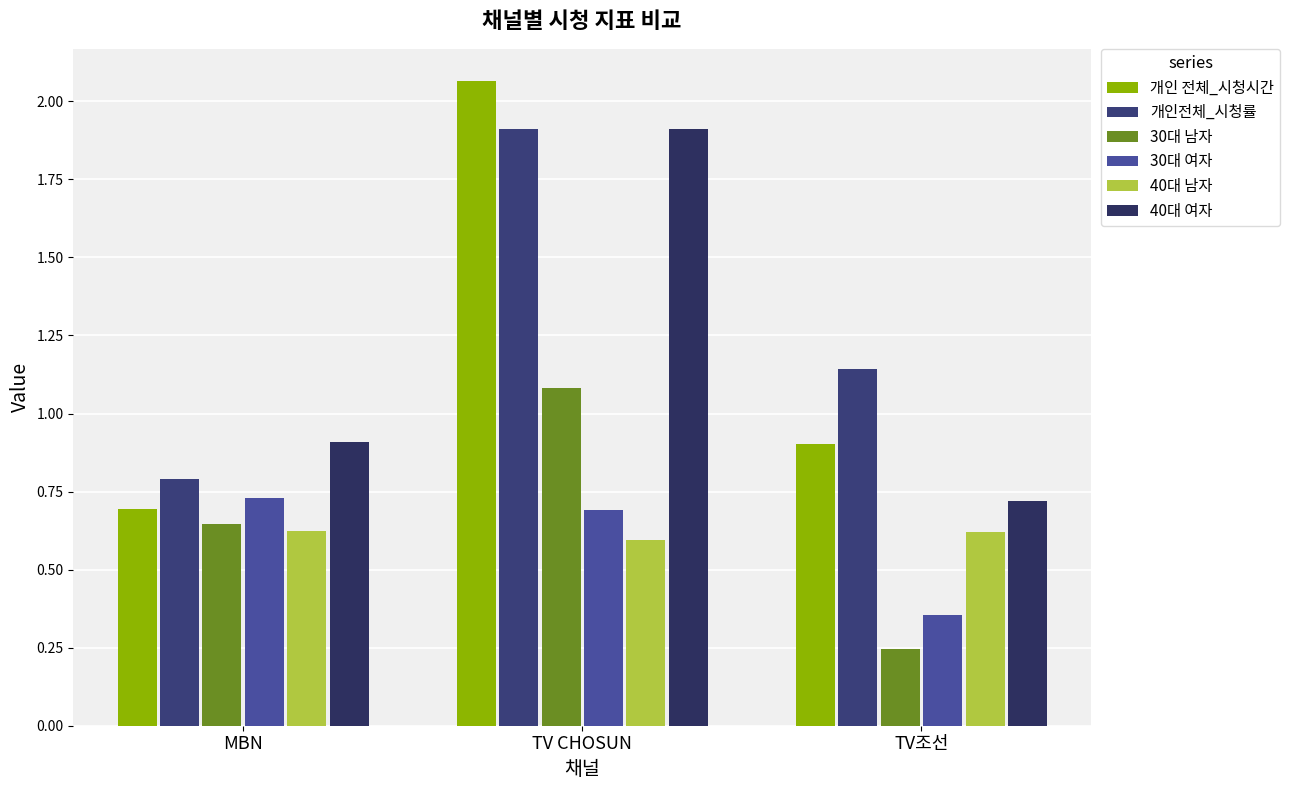

Rank the series by their maximum value, from lowest to highest.

40대 남자, 30대 여자, 30대 남자, 40대 여자, 개인전체_시청률, 개인 전체_시청시간